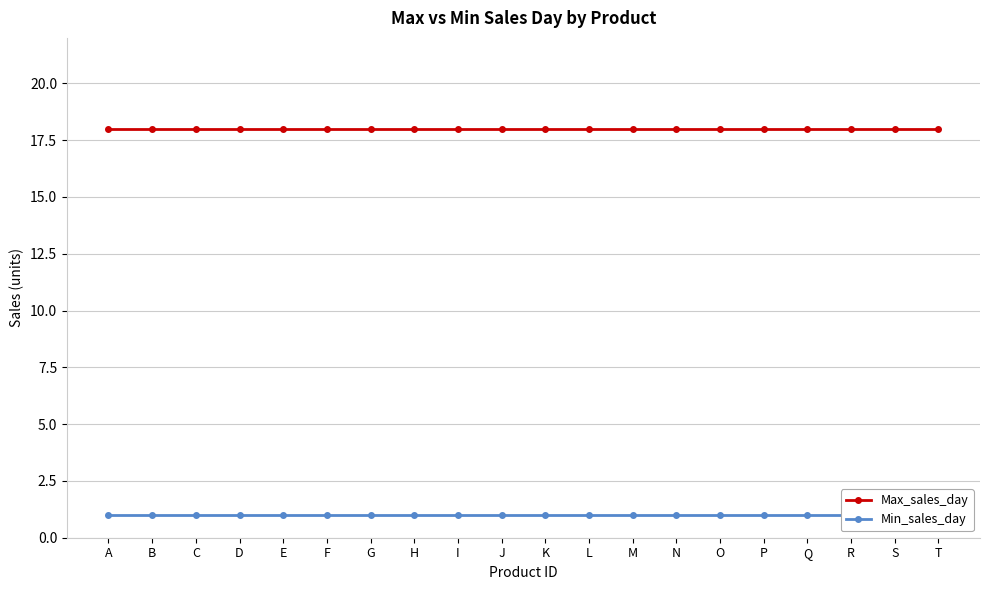

Reading left to right, what are all the values shown in this chart?

Max_sales_day: 18	18	18	18	18	18	18	18	18	18	18	18	18	18	18	18	18	18	18	18
Min_sales_day: 1	1	1	1	1	1	1	1	1	1	1	1	1	1	1	1	1	1	1	1